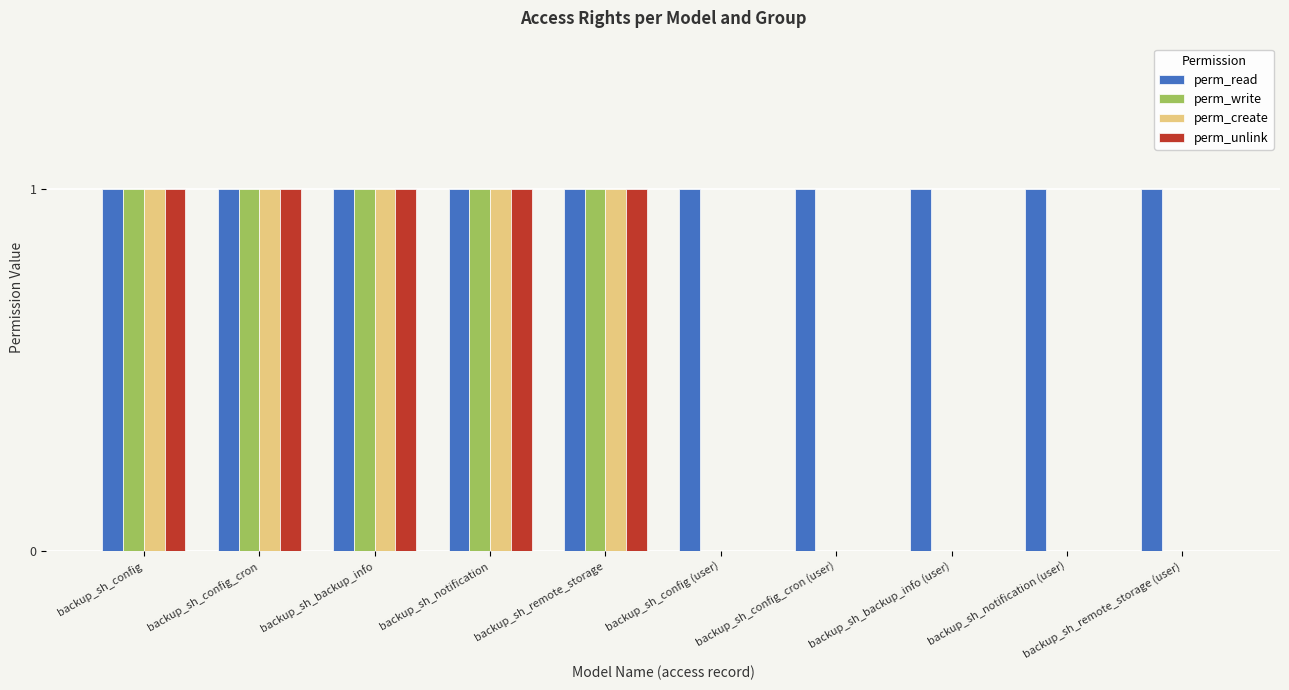

Reading left to right, list all the values displayed in this chart.

perm_read: backup_sh_config=1	backup_sh_config_cron=1	backup_sh_backup_info=1	backup_sh_notification=1	backup_sh_remote_storage=1	backup_sh_config (user)=1	backup_sh_config_cron (user)=1	backup_sh_backup_info (user)=1	backup_sh_notification (user)=1	backup_sh_remote_storage (user)=1
perm_write: backup_sh_config=1	backup_sh_config_cron=1	backup_sh_backup_info=1	backup_sh_notification=1	backup_sh_remote_storage=1	backup_sh_config (user)=0	backup_sh_config_cron (user)=0	backup_sh_backup_info (user)=0	backup_sh_notification (user)=0	backup_sh_remote_storage (user)=0
perm_create: backup_sh_config=1	backup_sh_config_cron=1	backup_sh_backup_info=1	backup_sh_notification=1	backup_sh_remote_storage=1	backup_sh_config (user)=0	backup_sh_config_cron (user)=0	backup_sh_backup_info (user)=0	backup_sh_notification (user)=0	backup_sh_remote_storage (user)=0
perm_unlink: backup_sh_config=1	backup_sh_config_cron=1	backup_sh_backup_info=1	backup_sh_notification=1	backup_sh_remote_storage=1	backup_sh_config (user)=0	backup_sh_config_cron (user)=0	backup_sh_backup_info (user)=0	backup_sh_notification (user)=0	backup_sh_remote_storage (user)=0